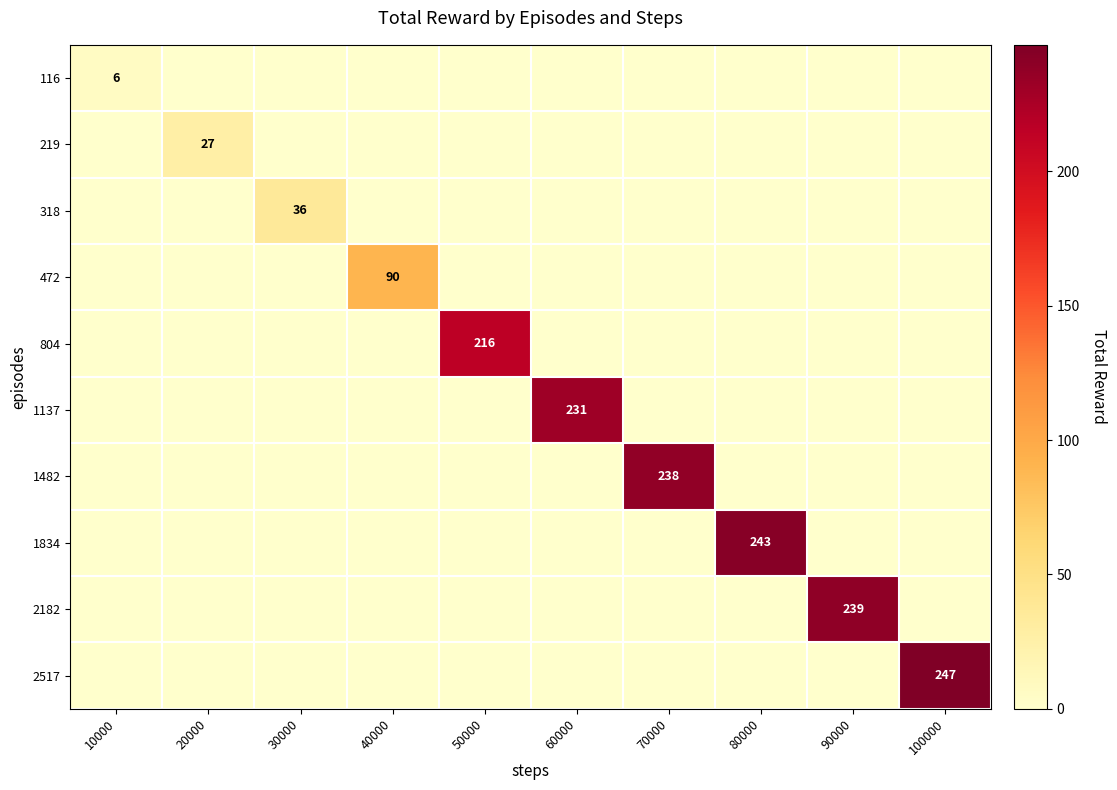

What is the total value across all series at 60000?

231